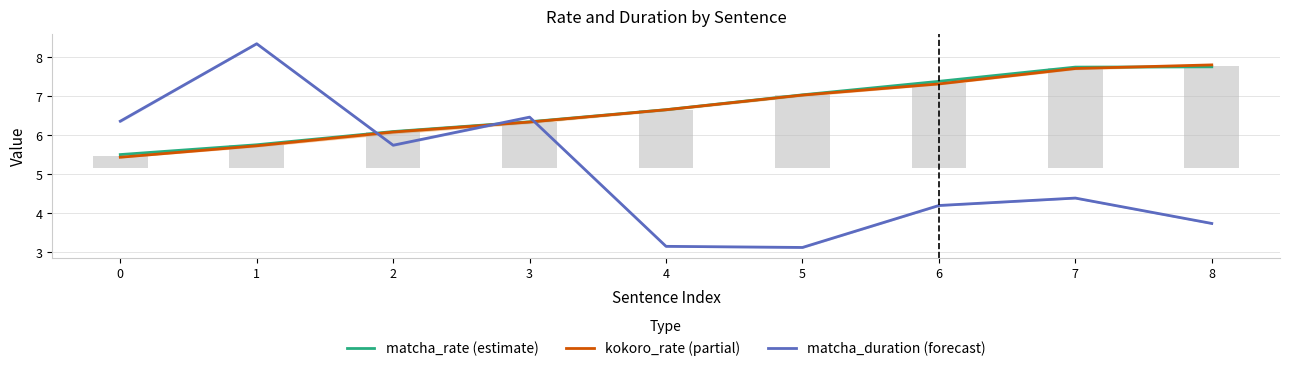

What is the value of the matcha_duration (forecast) bar at the 9th from the left?

3.7